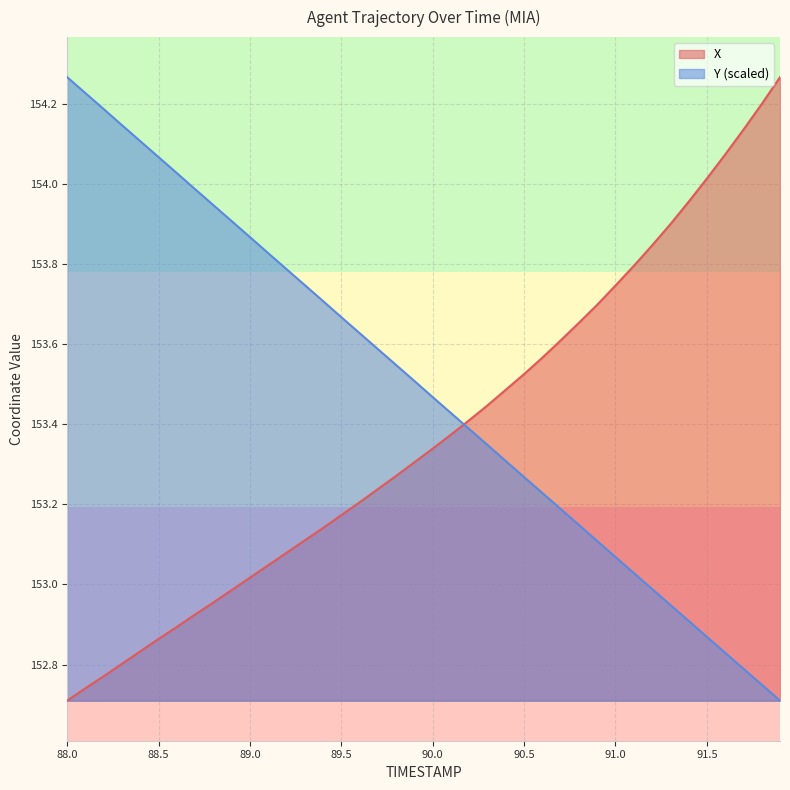

The value of X at 90.7 is 153.6. True or false?

True